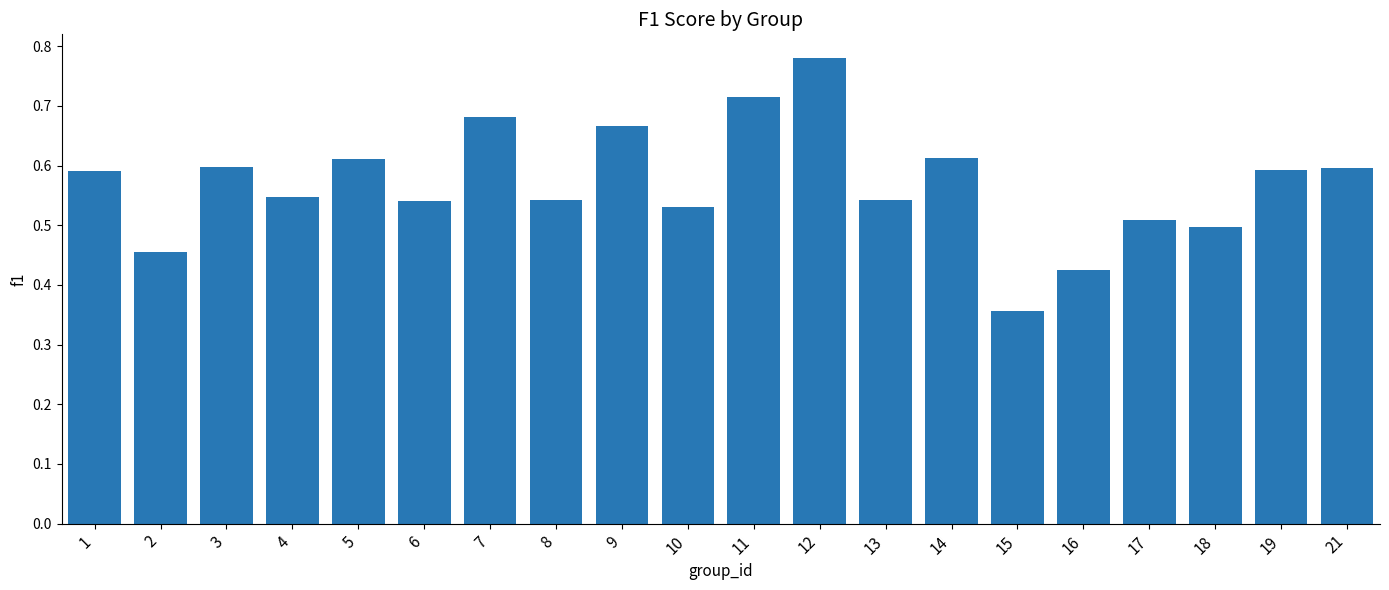

What is the sum of the values at 9 and 6?

1.2